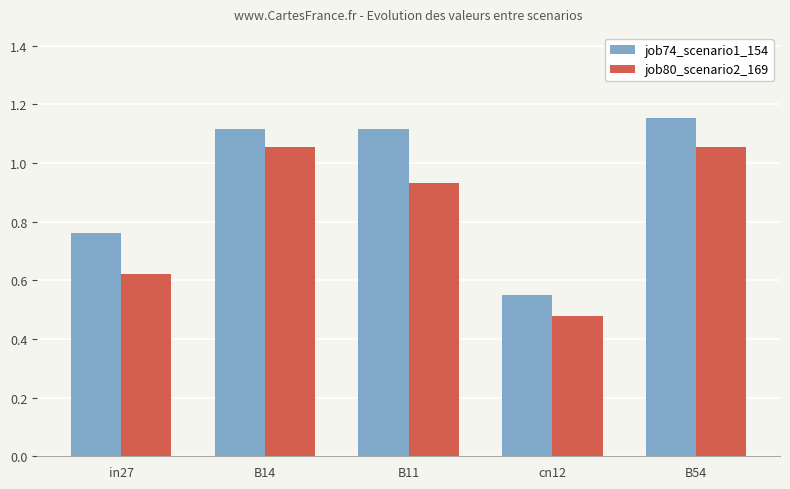

Which series changed the most between in27 and B54?

job80_scenario2_169